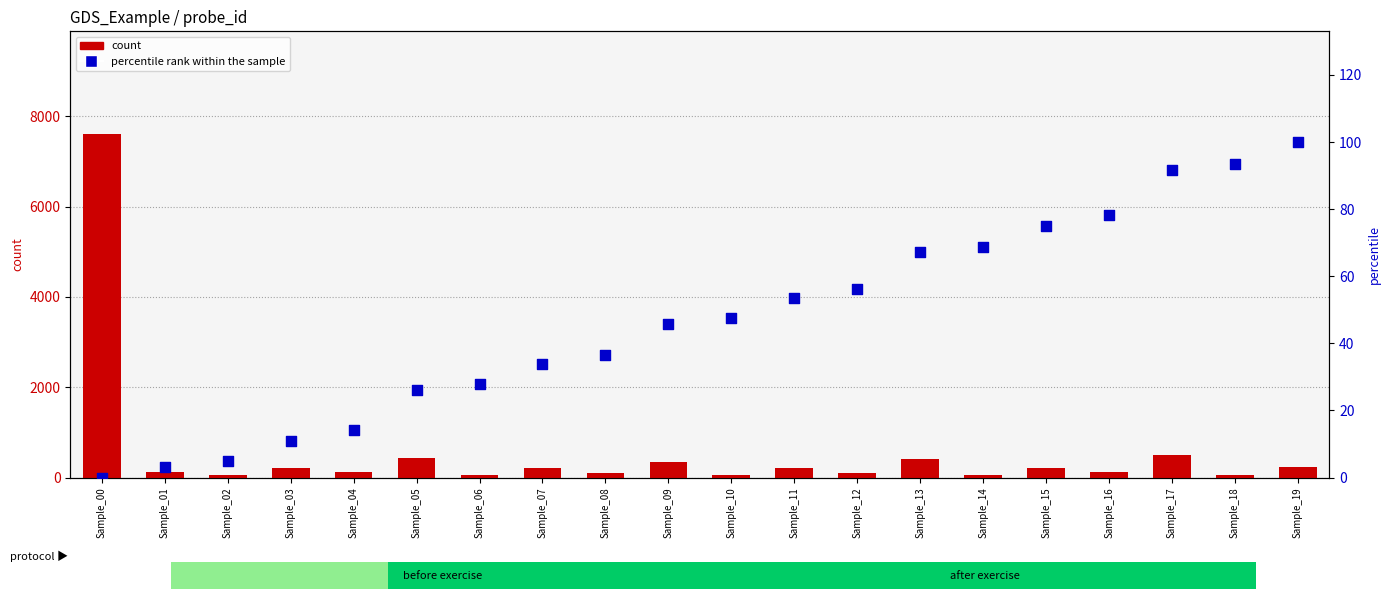

Which series has the largest total across all categories?

count